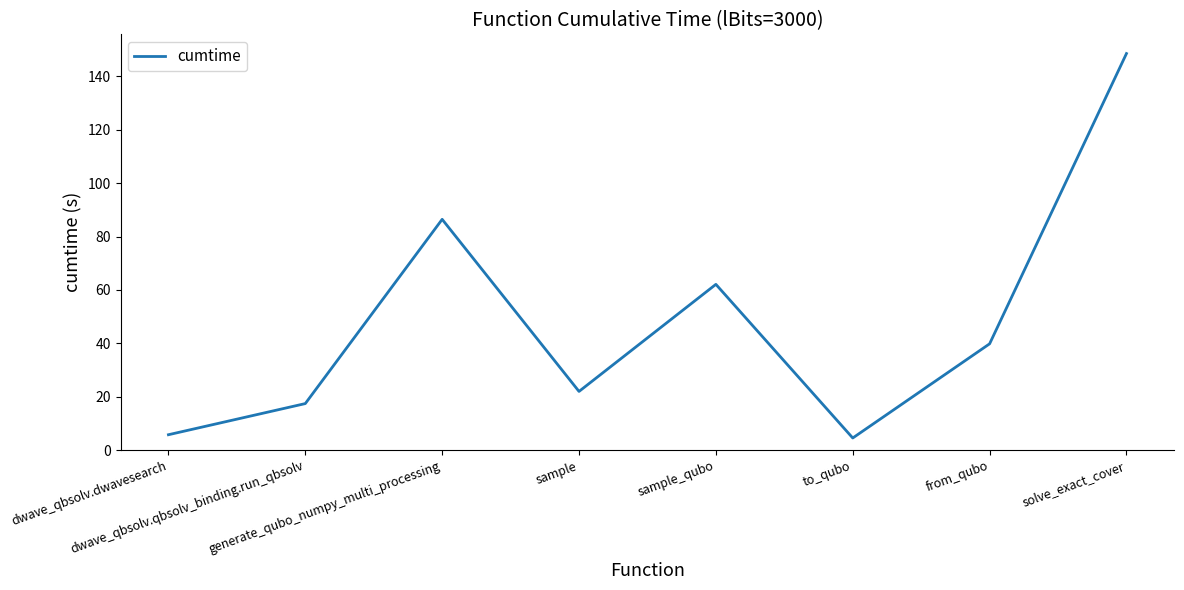

What is the sum of all values?

386.6